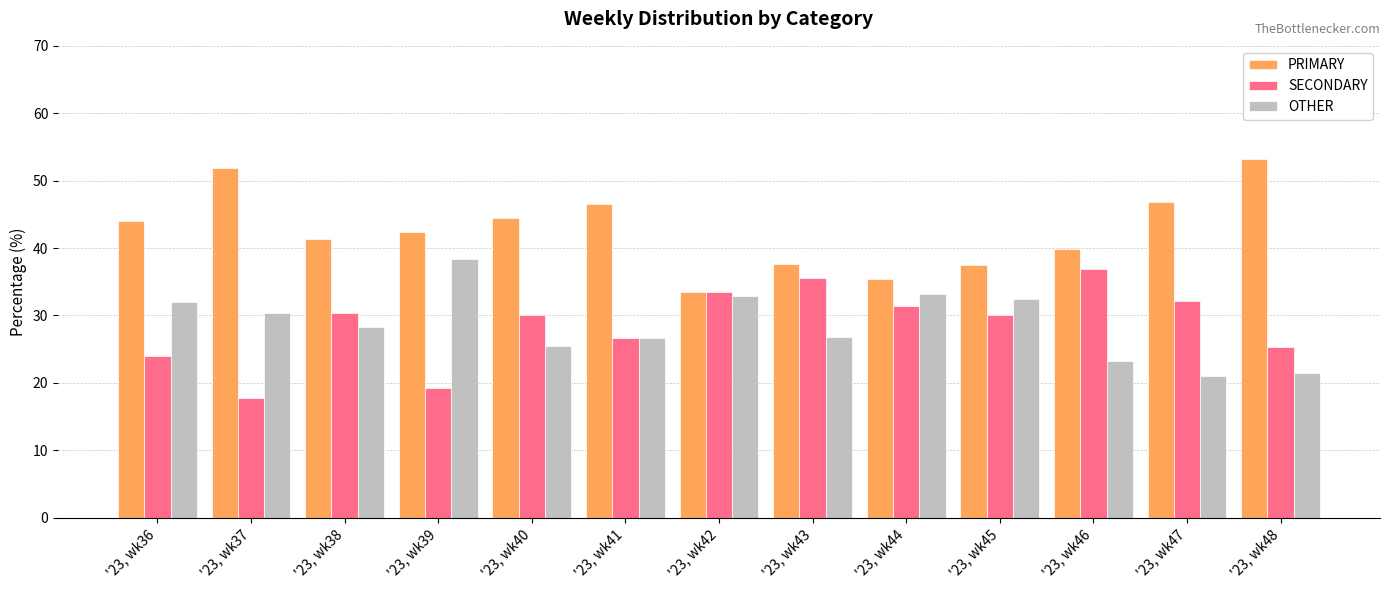

How many groups of bars are there?

13